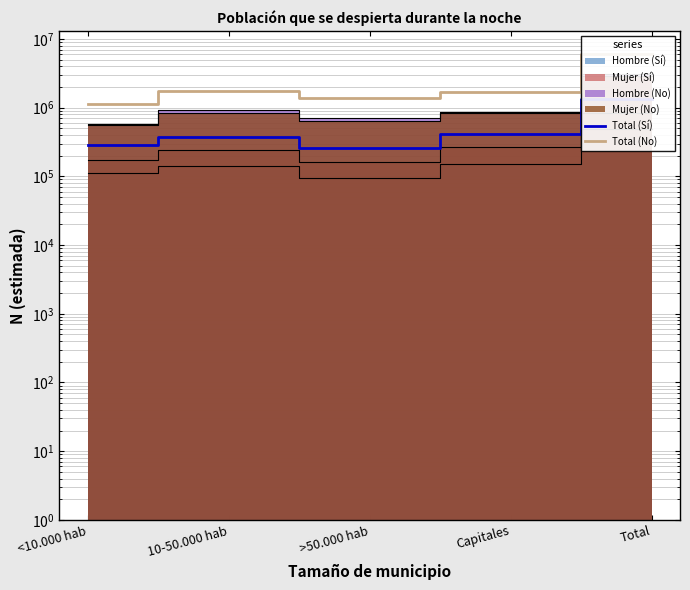

What is the sum of all Total (No) values?

11864569